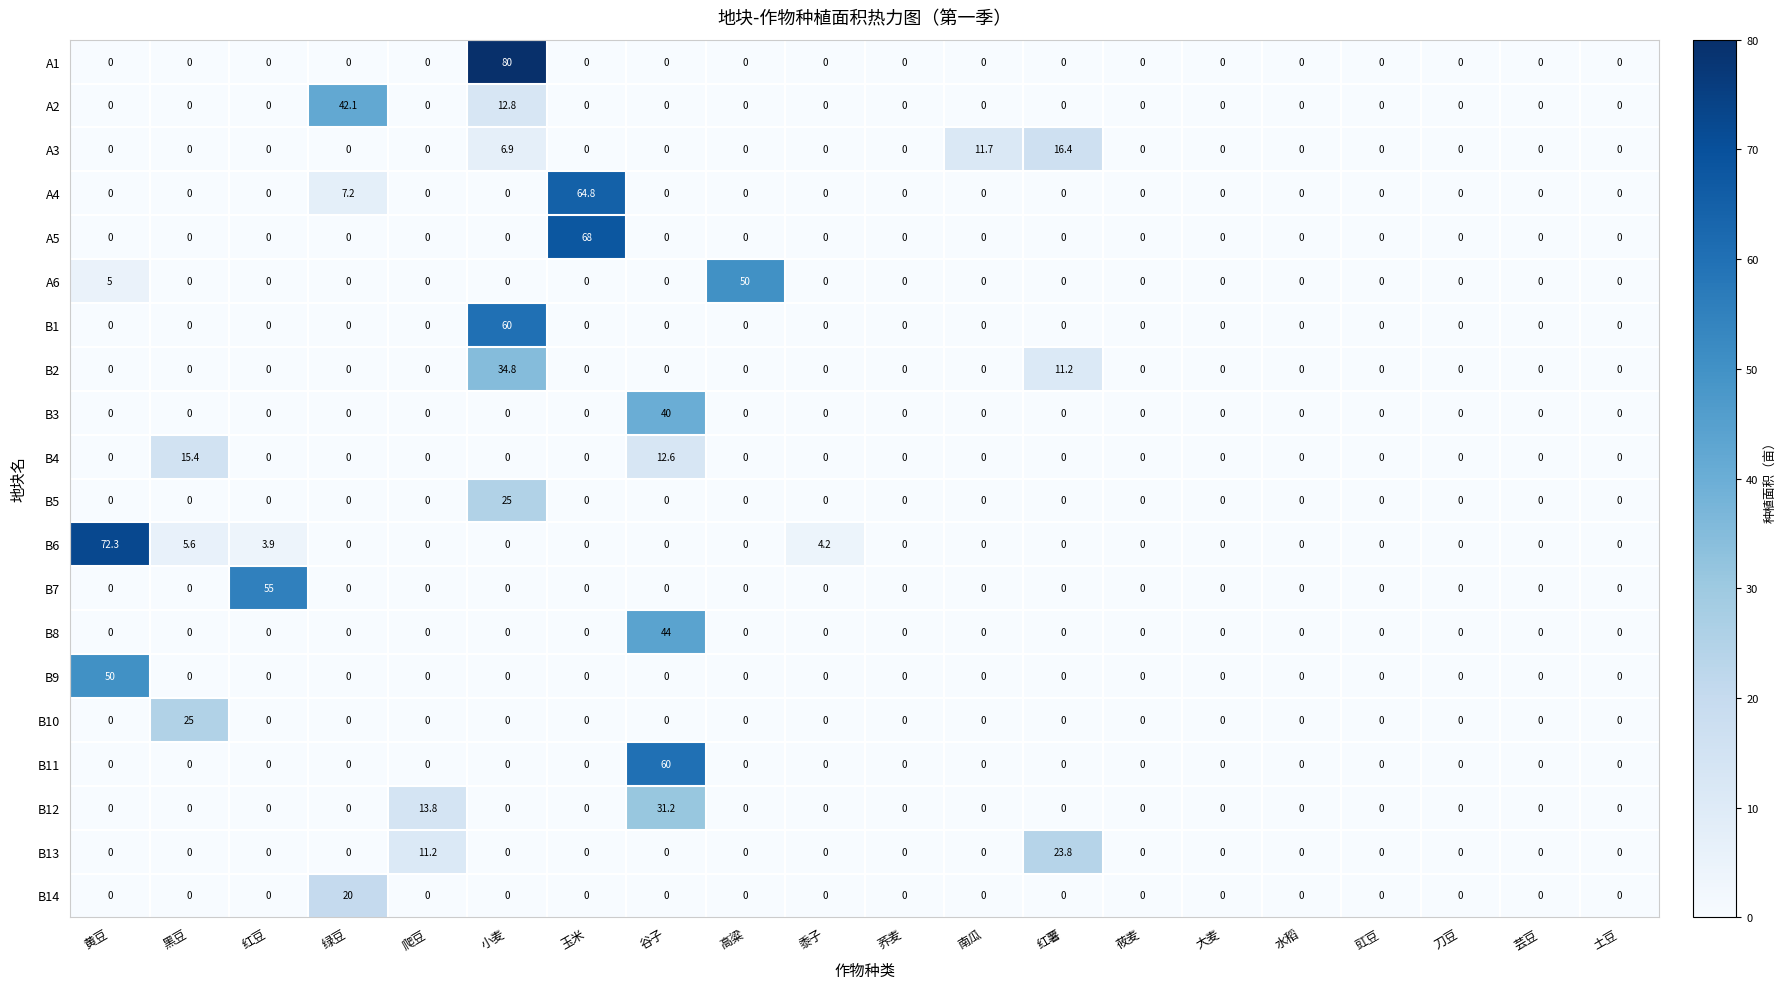

What is the maximum value for B4?

15.4